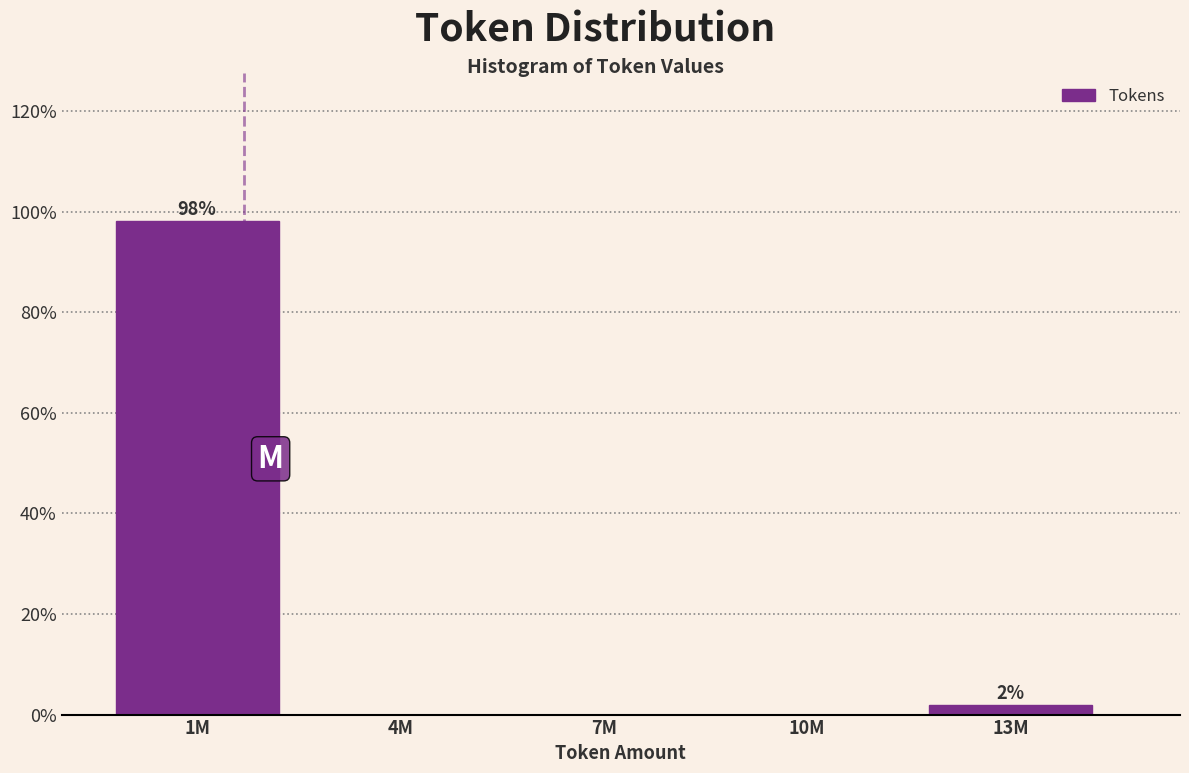

Reading left to right, transcribe all the data shown in this chart.

1M=98.1	4M=0.0	7M=0.0	10M=0.0	13M=1.9